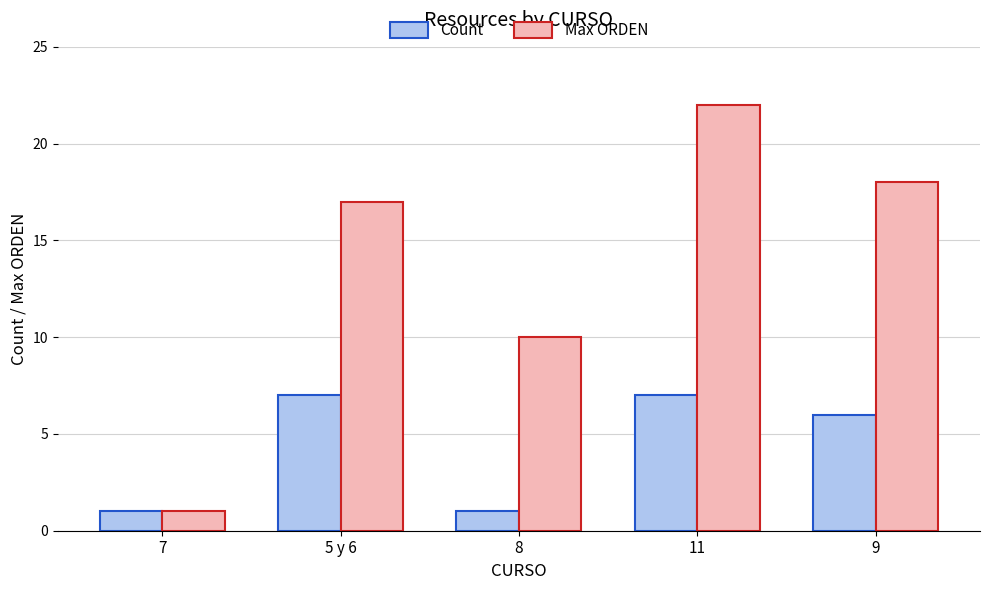

How many distinct data groups are displayed?

2